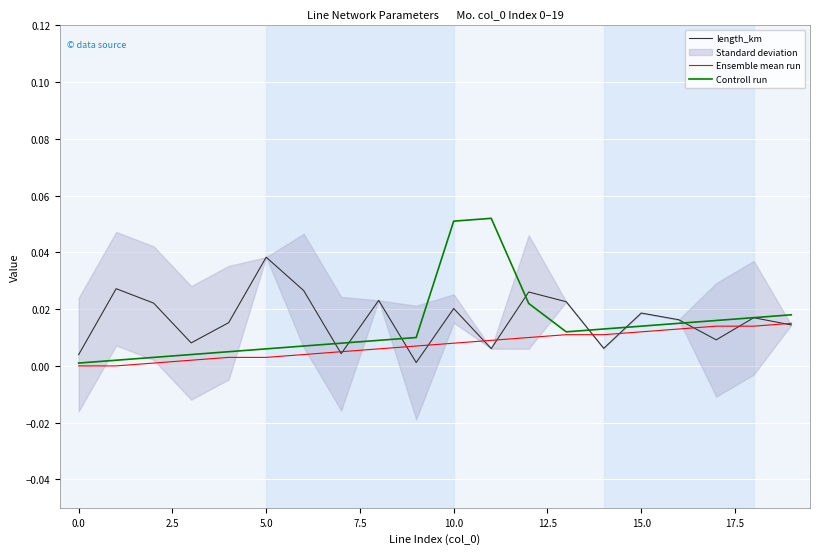

What are all the series names shown in the legend?

length_km, Ensemble mean run, Controll run